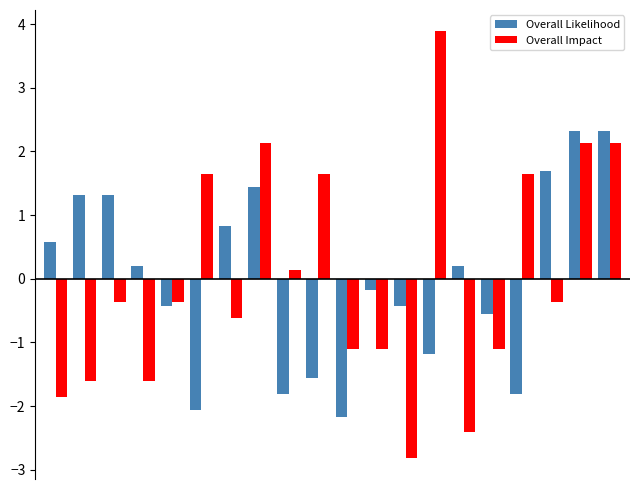

How many bars are there in each group?

2